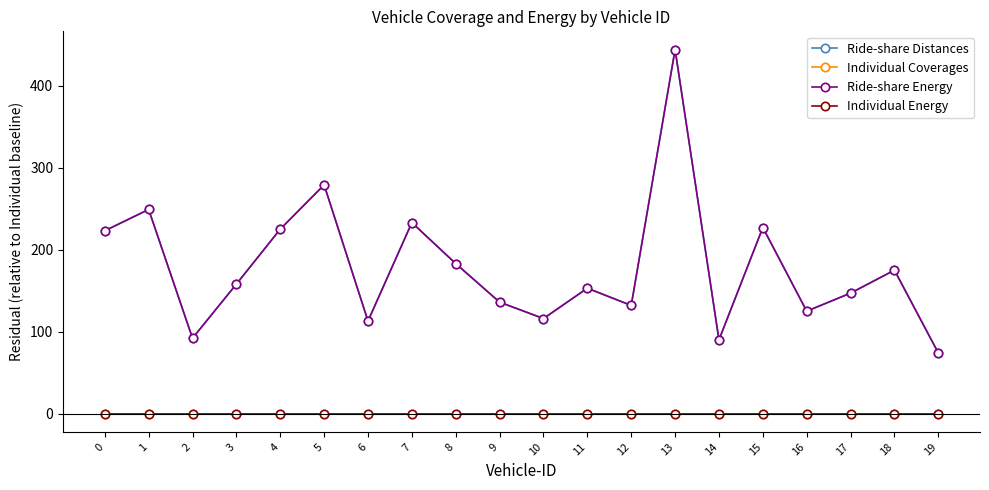

What is the difference between the maximum and minimum values in the Ride-share Energy series?

370